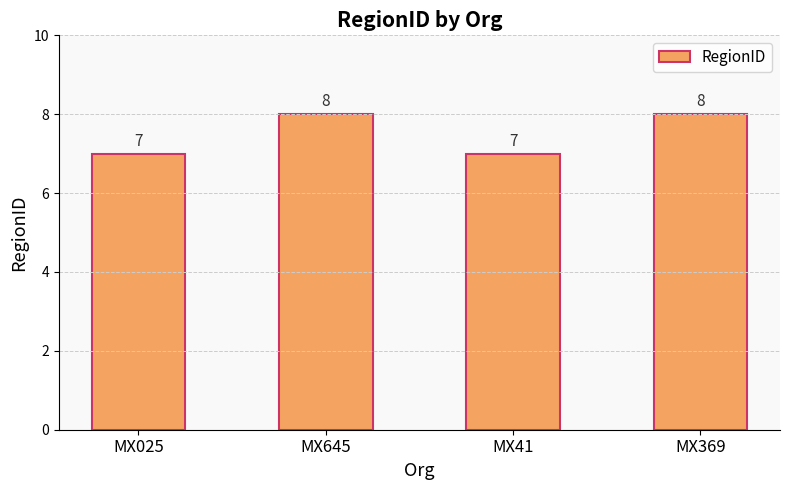

What is the label of the 1st bar from the right?

MX369